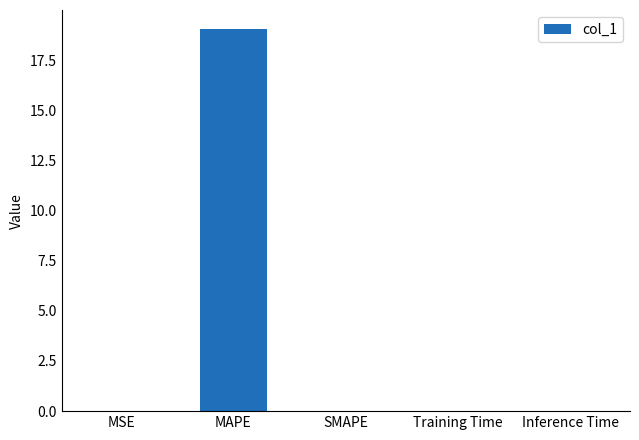

What is the maximum value shown in the chart?

19.0